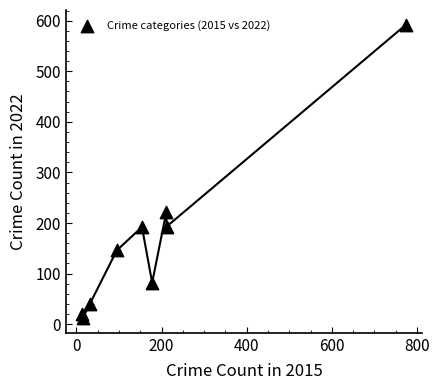

What is the range of Y values (max minus min)?

580